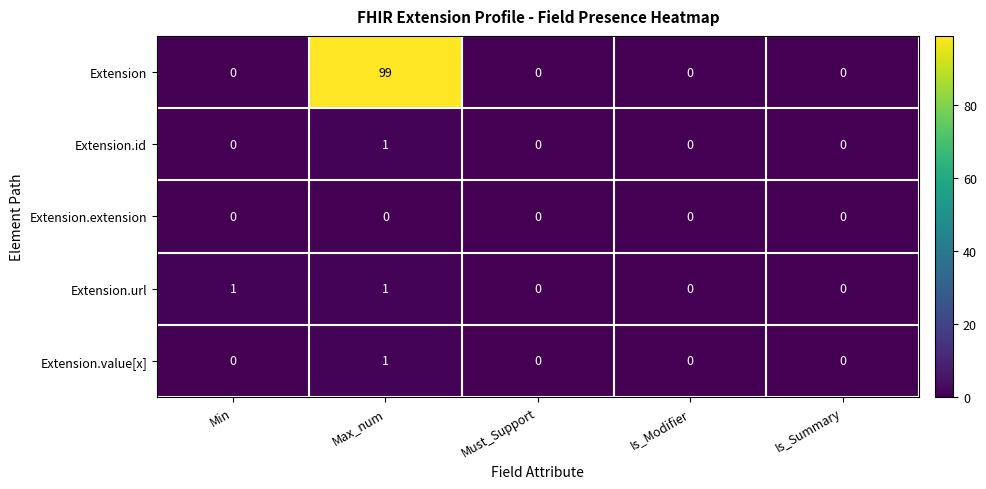

How many Extension.id values are between 0 and 1?

5